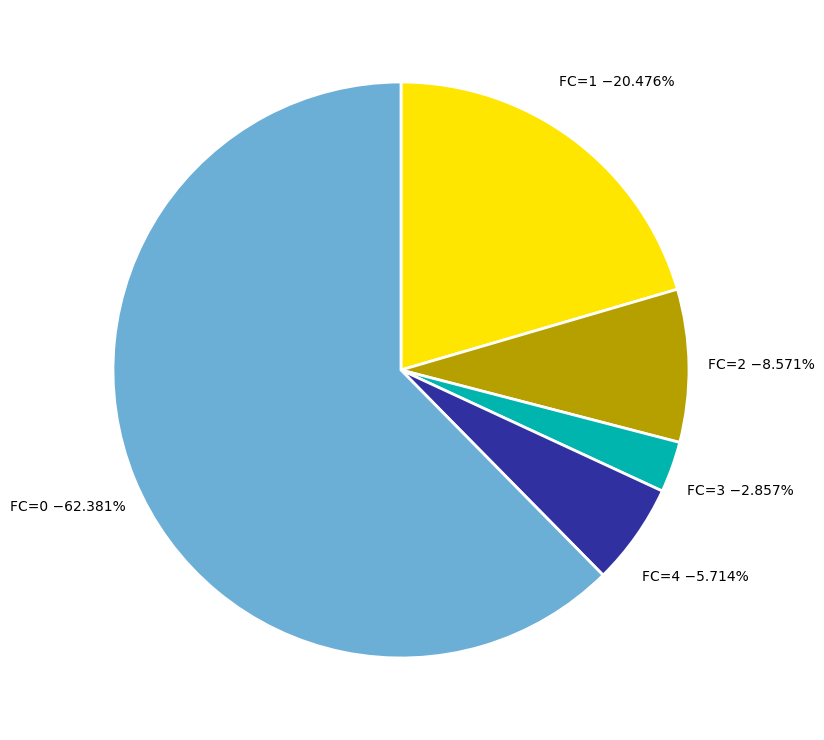

Approximately how many times larger is the value at FC=1 compared to FC=3?

7.2